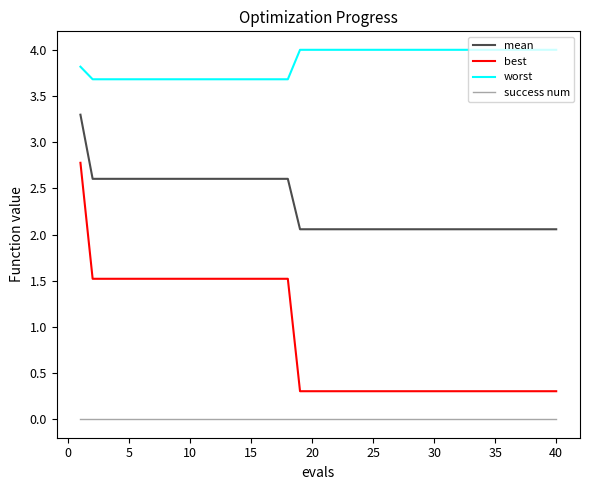

Rank the series by their average value, from lowest to highest.

success num, best, mean, worst